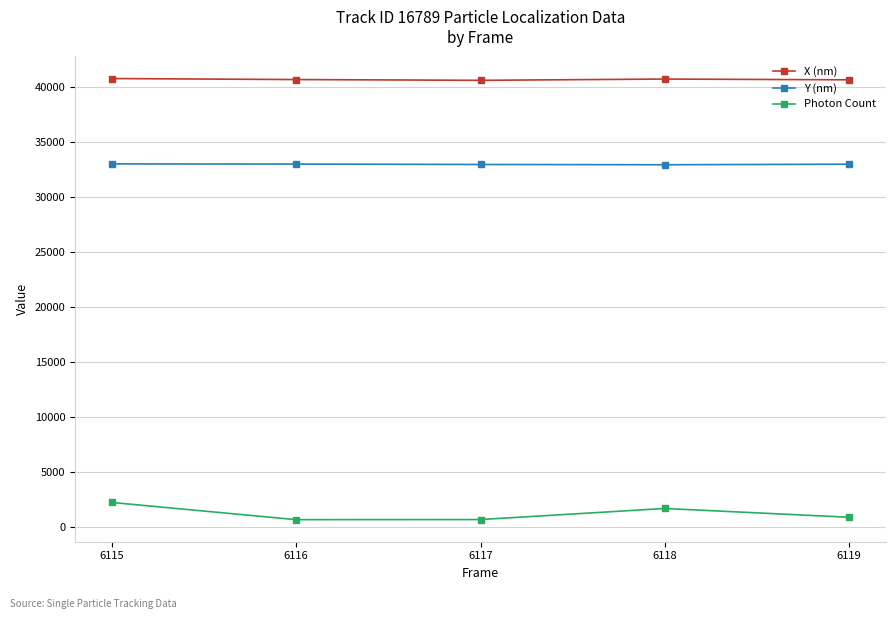

What is the sum of all Photon Count values?

6278.4